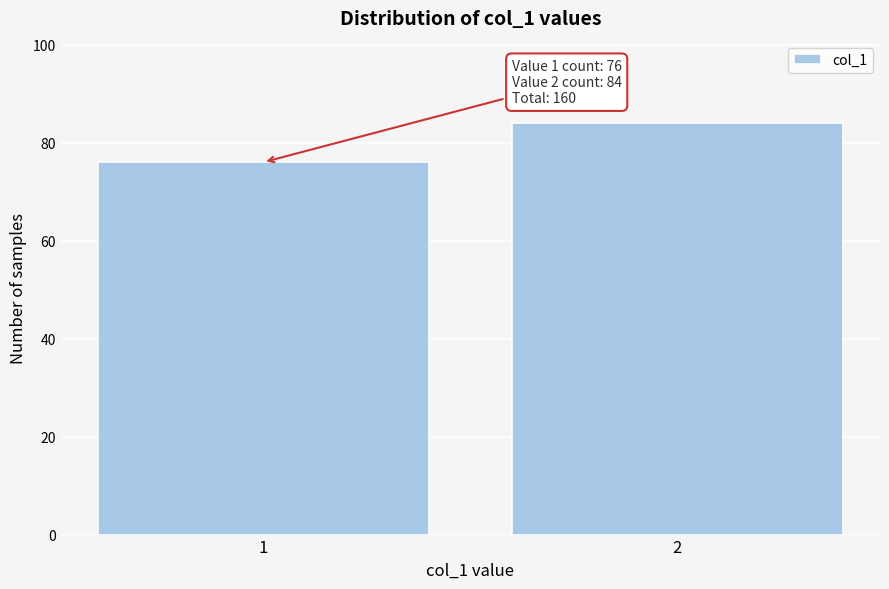

Reading left to right, transcribe all the data shown in this chart.

76	84